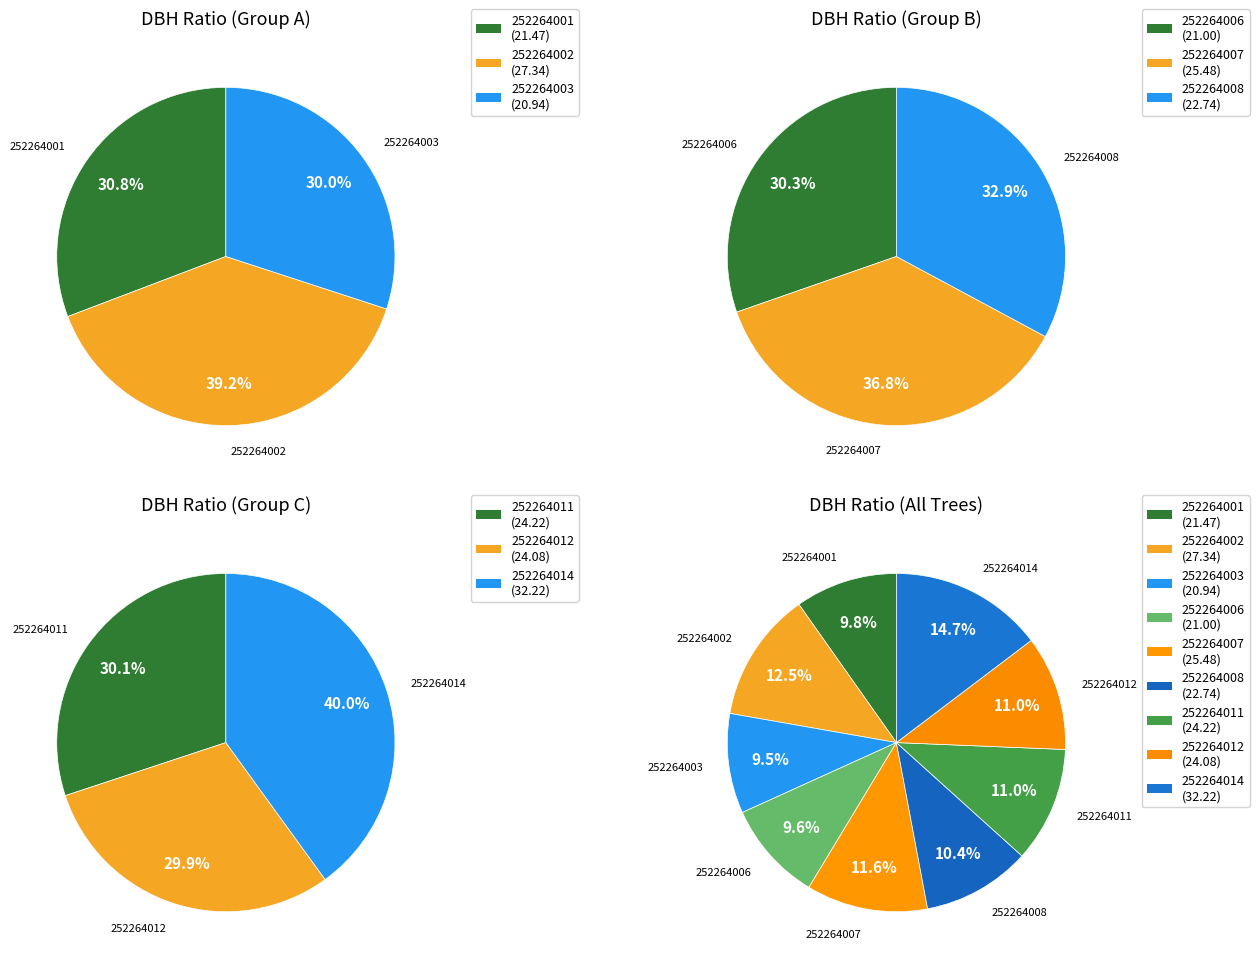

Count the number of slices in the pie.

9